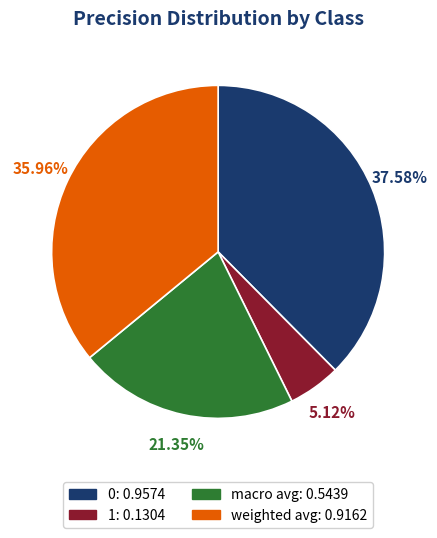

What percentage do 1 and macro avg together represent?

26.5%